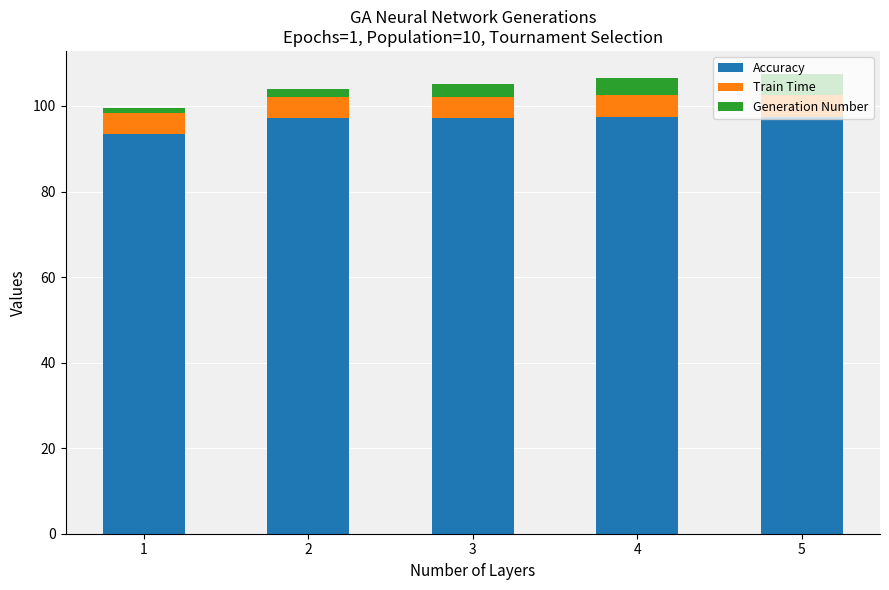

What is the lowest value of the Accuracy series?

93.4